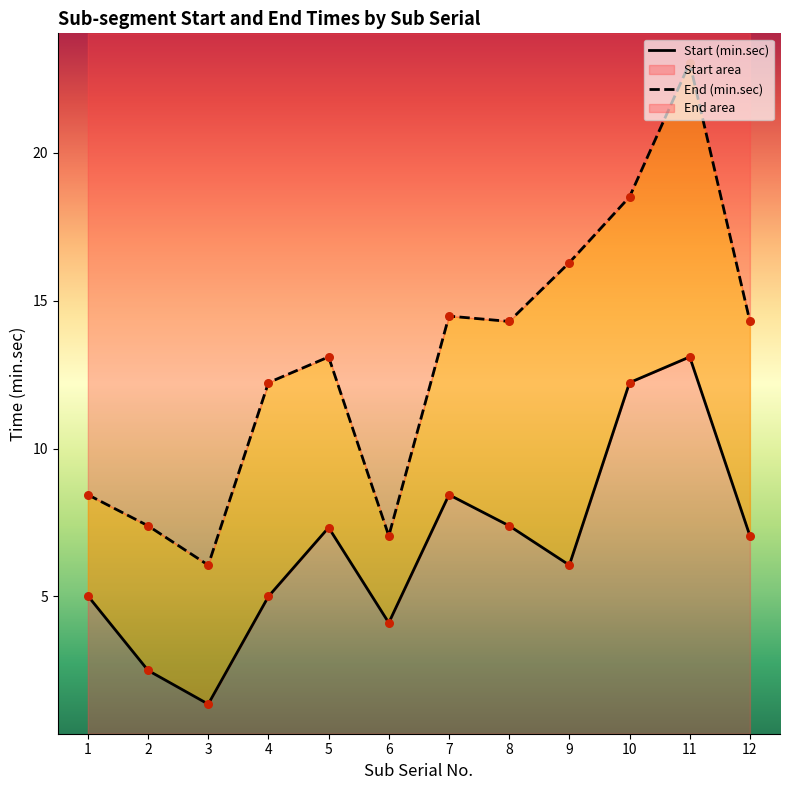

Which series has the largest total across all categories?

End (min.sec)